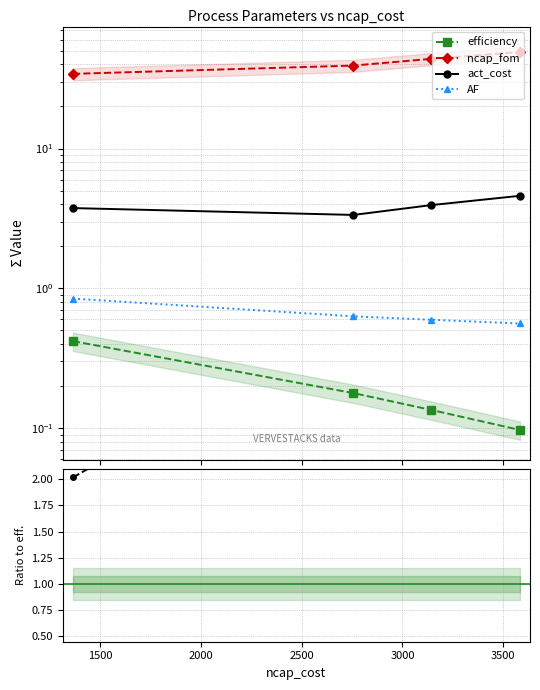

True or false: act_cost / eff has more than 2 interior local peaks.

False